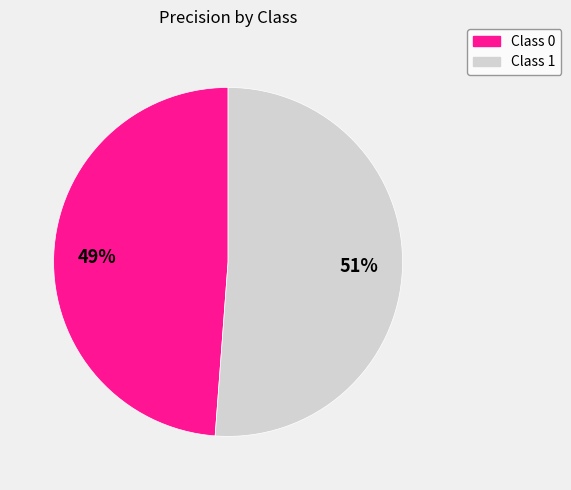

To the nearest percent, what is the difference between the largest and smallest slice percentages?

2%